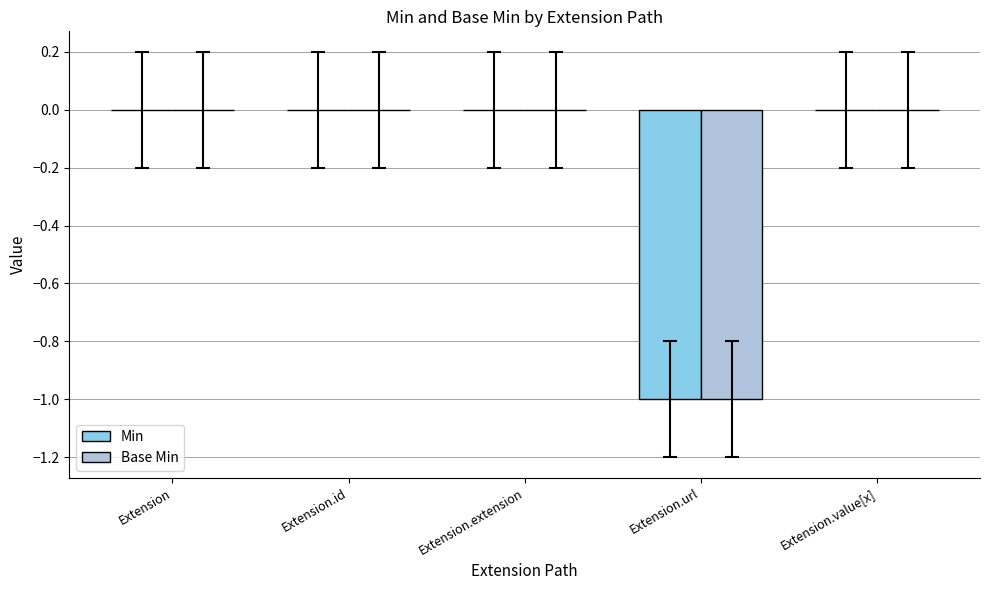

True or false: Min has a value of 0 at Extension.extension.

True